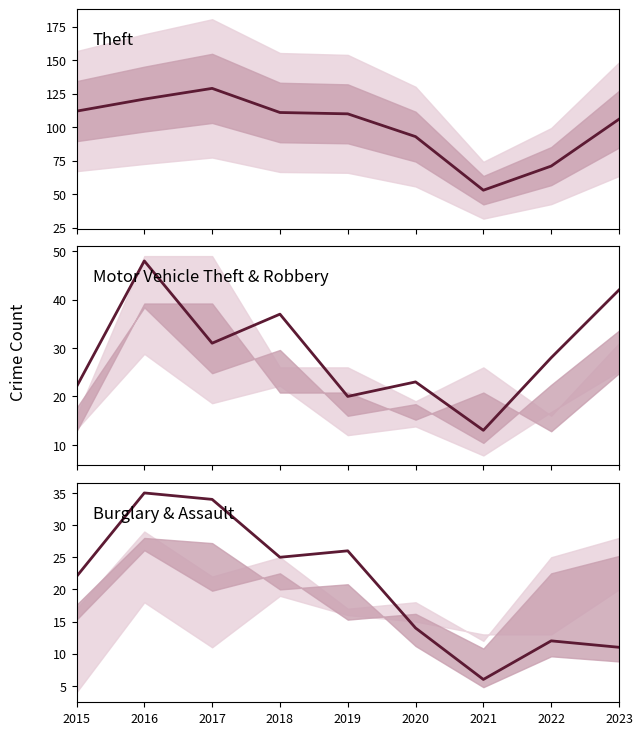

Reading left to right, transcribe all the data shown in this chart.

Theft: 2015=112	2016=121	2017=129	2018=111	2019=110	2020=93	2021=53	2022=71	2023=106
Motor Vehicle Theft: 2015=22	2016=48	2017=31	2018=37	2019=20	2020=23	2021=13	2022=28	2023=42
Burglary: 2015=22	2016=35	2017=34	2018=25	2019=26	2020=14	2021=6	2022=12	2023=11